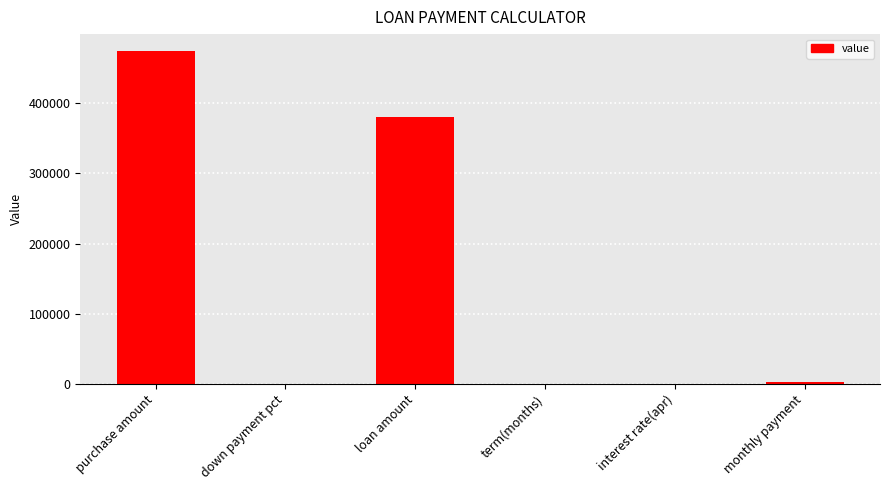

What is the maximum value shown in the chart?

475000.0